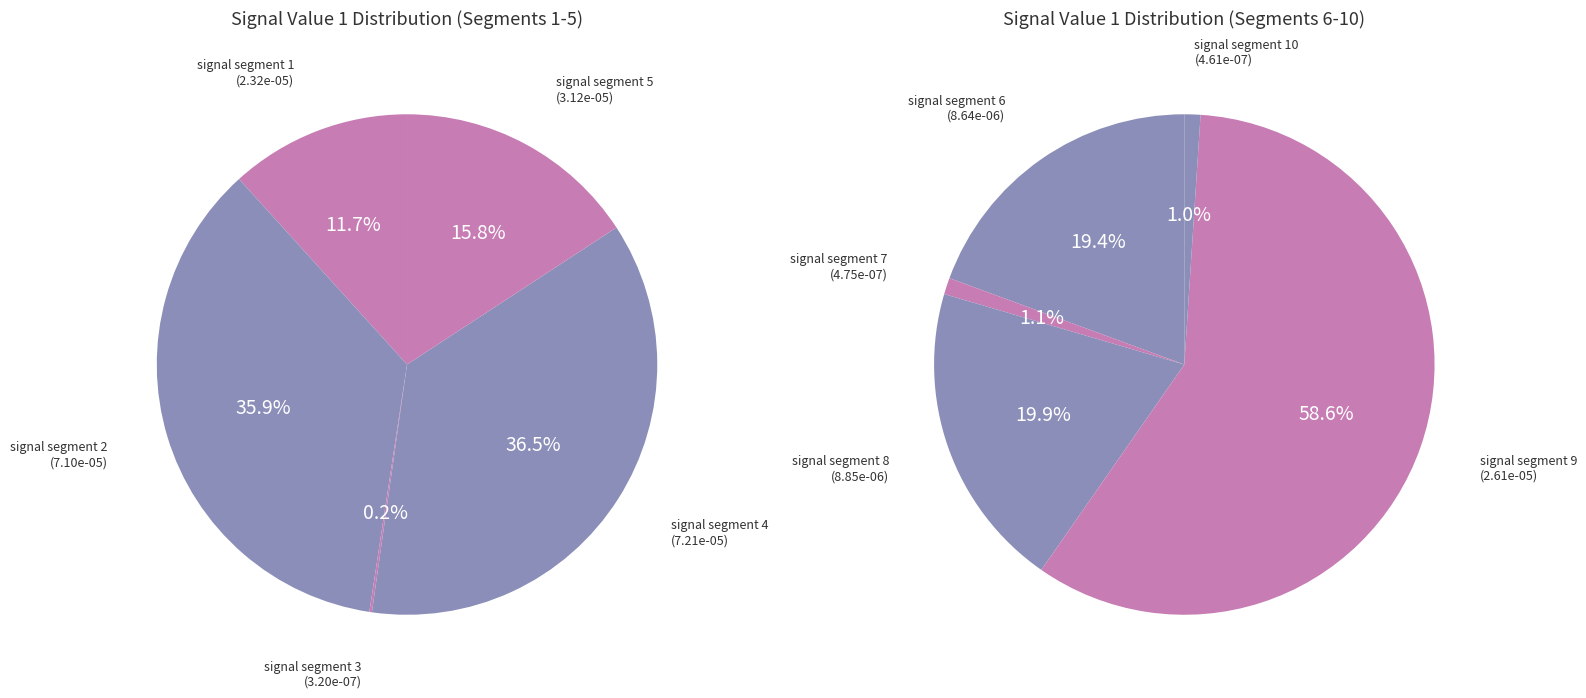

To the nearest percent, what is the average slice percentage?

10%